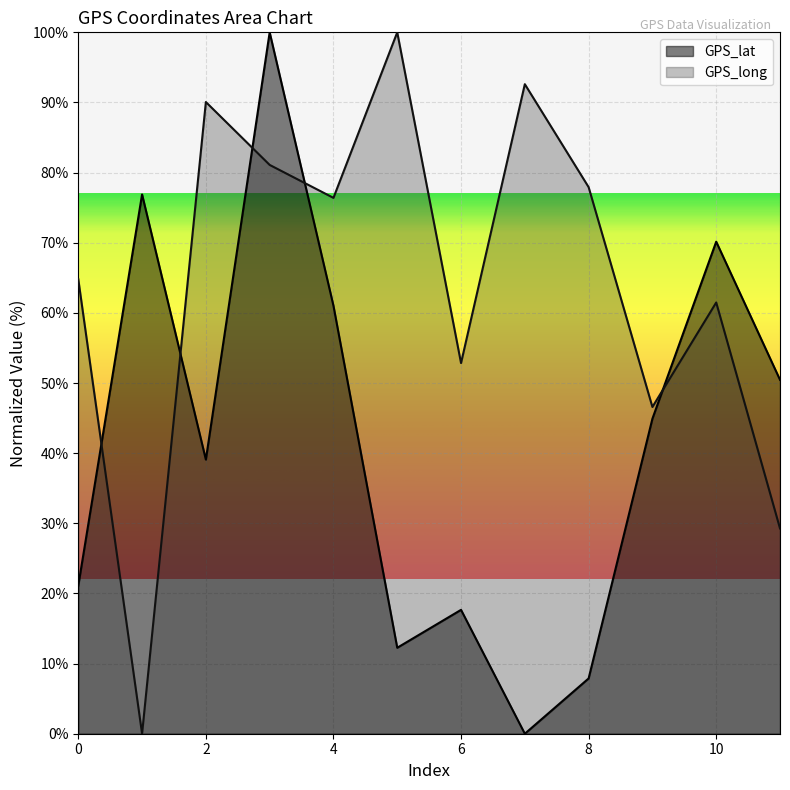

Where is GPS_lat nearest to the value 50?

11